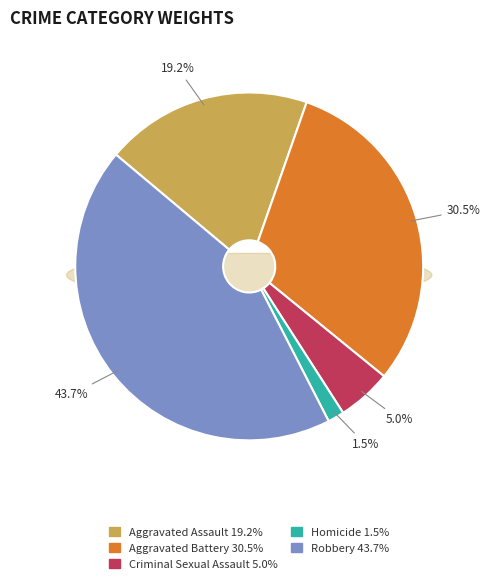

How much of the chart is everything except Robbery?

56.3%